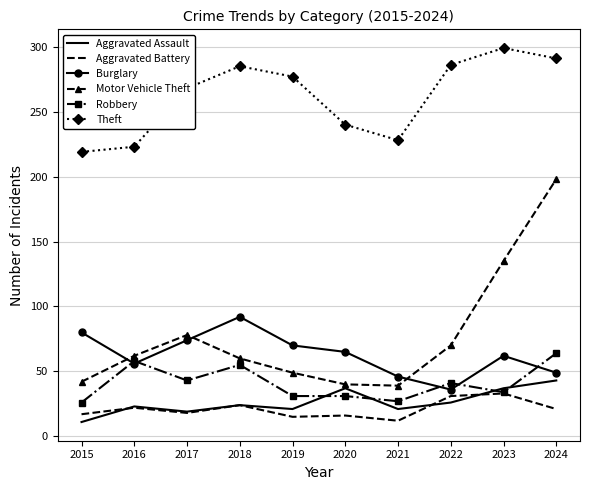

At which category is the sum across all series the highest?

2024